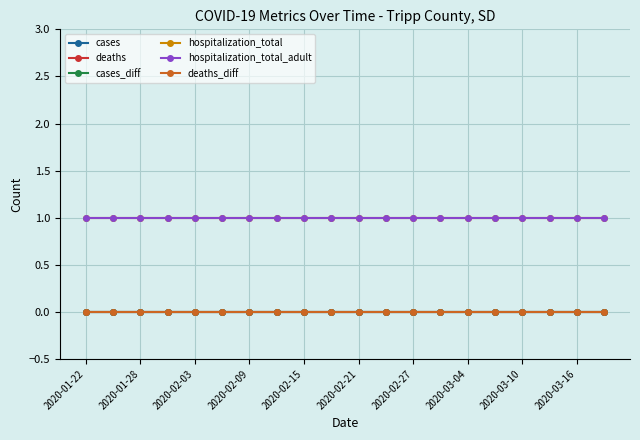

Does the chart have visible grid lines?

Yes